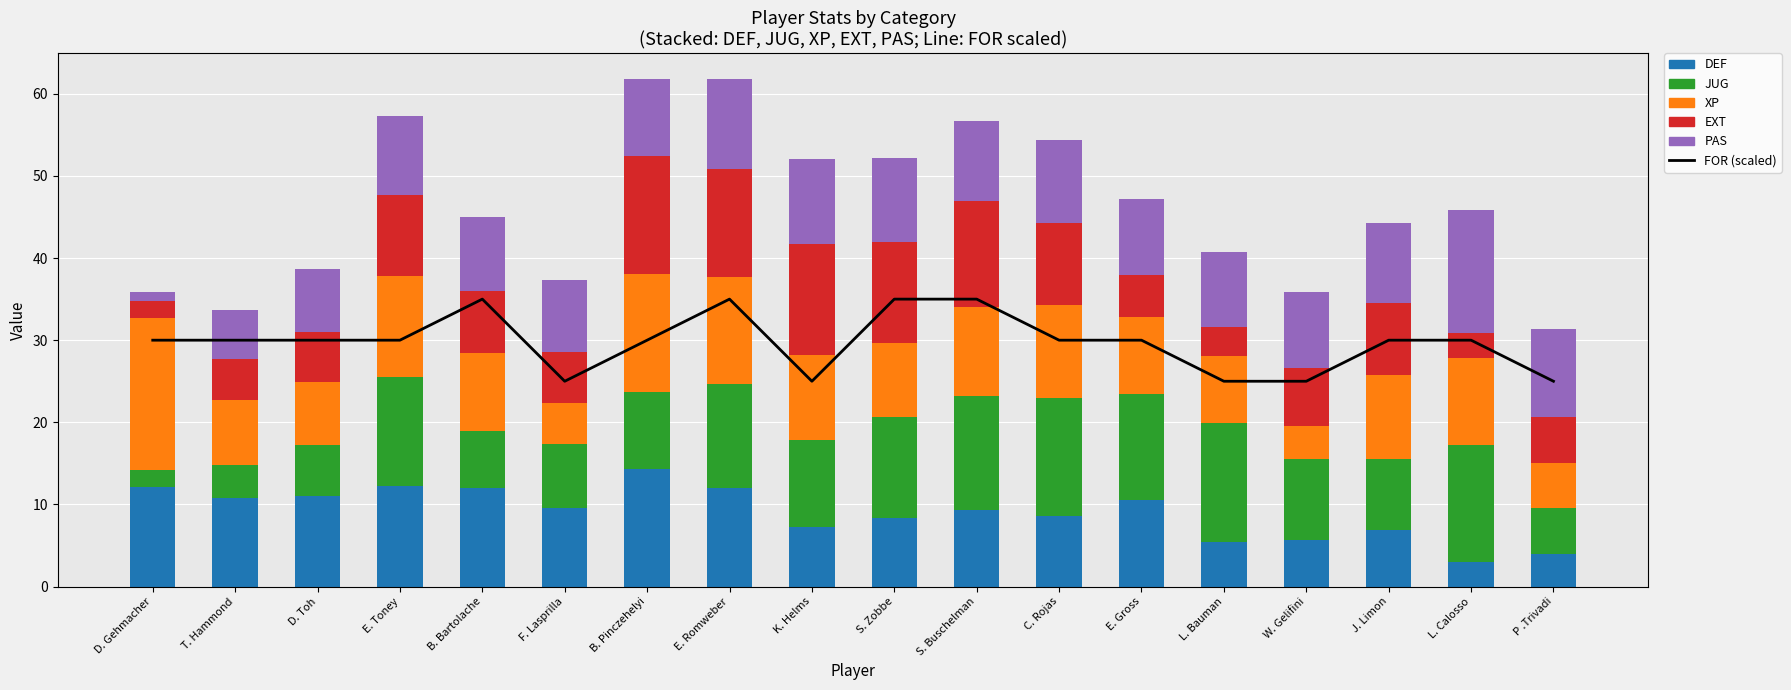

What is the difference between the DEF values at E. Romweber and F. Lasprilla?

2.5